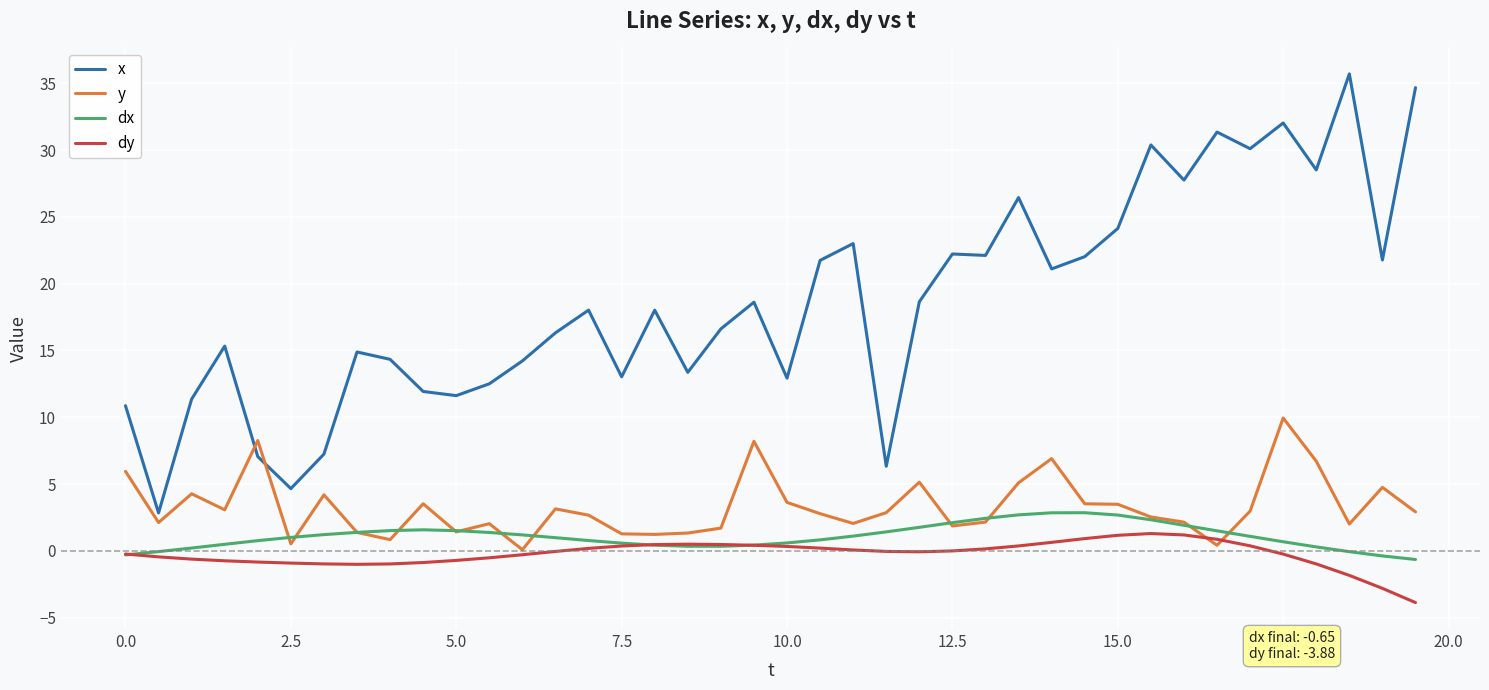

Which series ends up on top after the final intersection of dx and y?

y